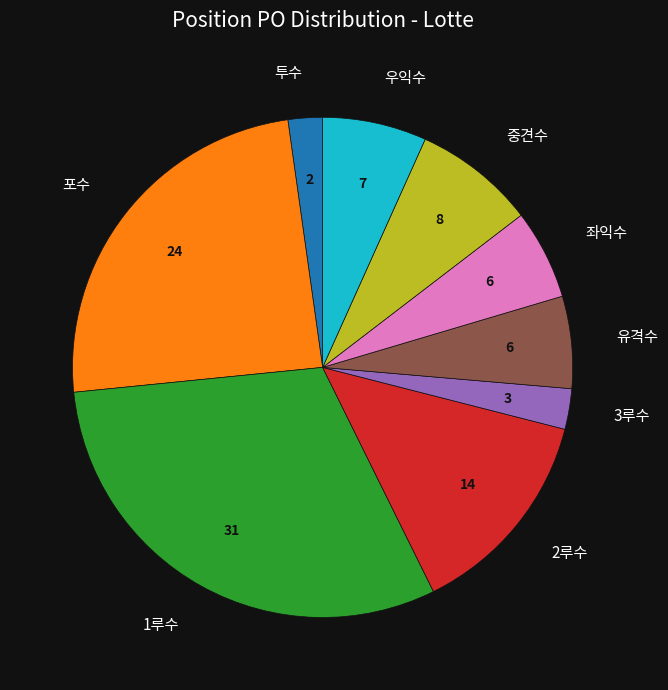

The 2루수 slice represents 14% of the pie. True or false?

True